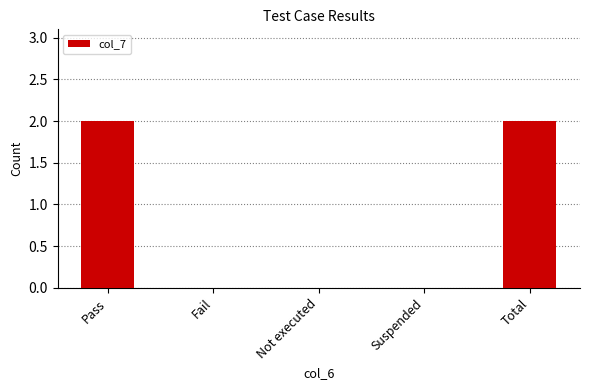

How many categories are shown in the chart?

5